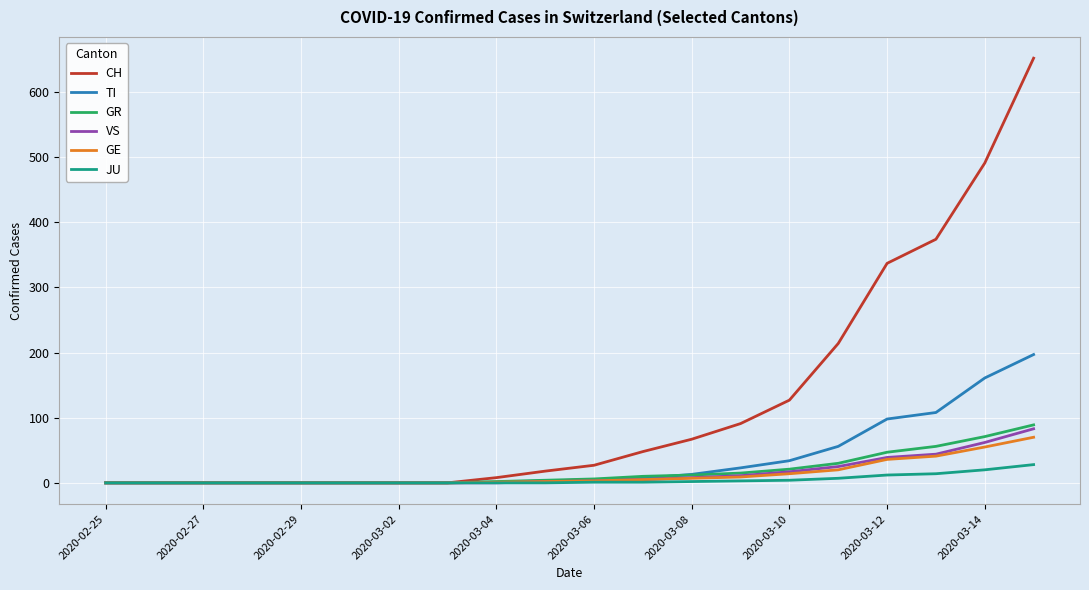

Which series has the largest range (max minus min)?

CH